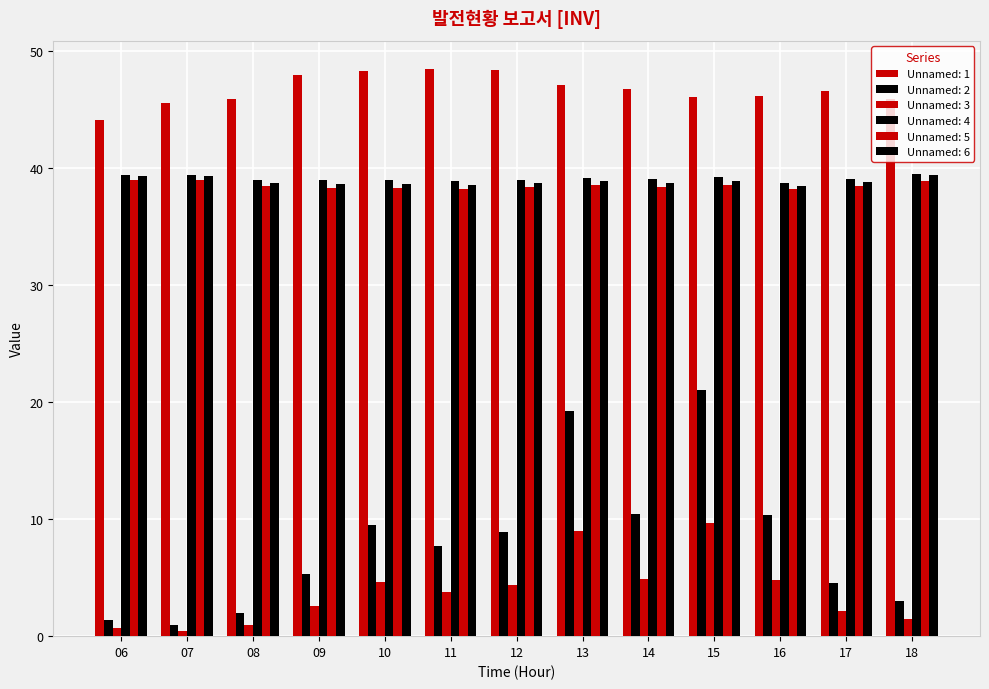

How many groups of bars are there?

13